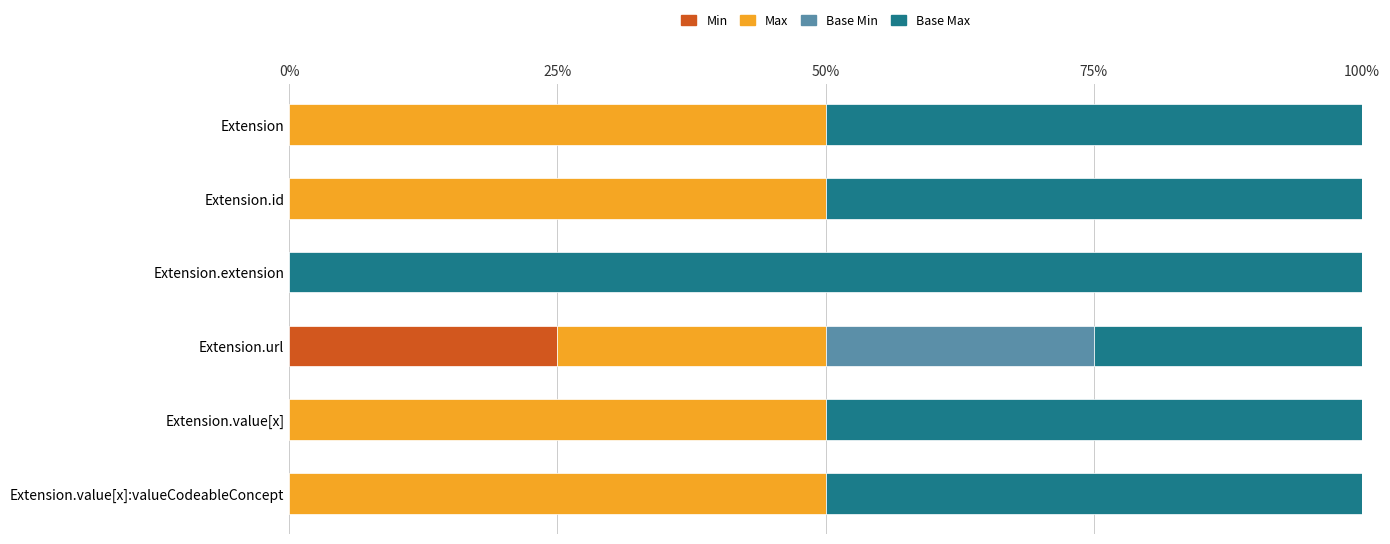

What is the maximum value for Min?

25